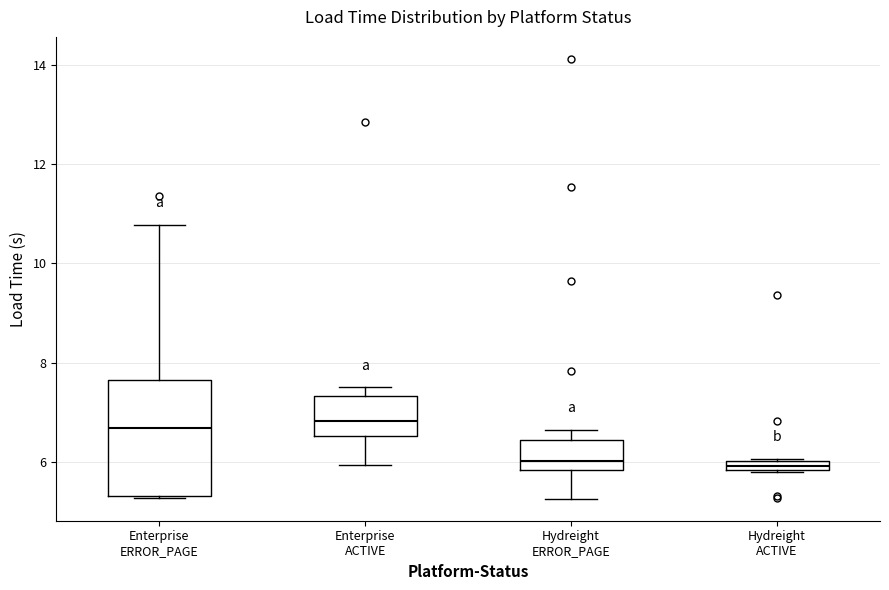

Where is the lower edge of the box for Hydreight ERROR_PAGE on the y-axis? The values are not printed on the chart, so give them approximately, as read against the axis.

5.8